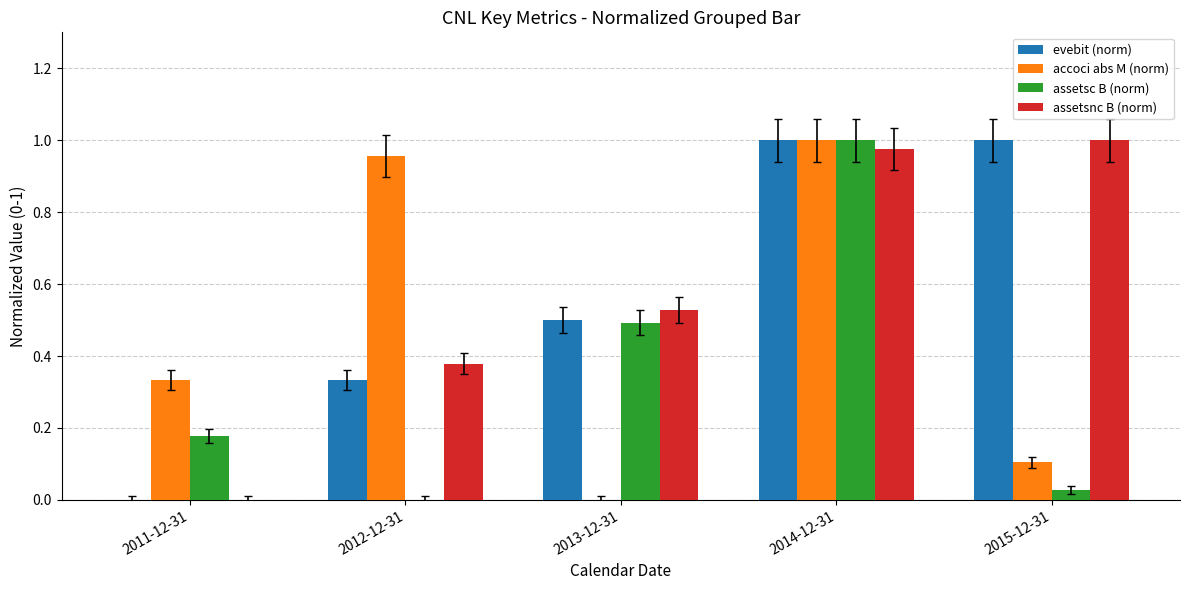

What is the total value across all series at 2014-12-31?

4.0